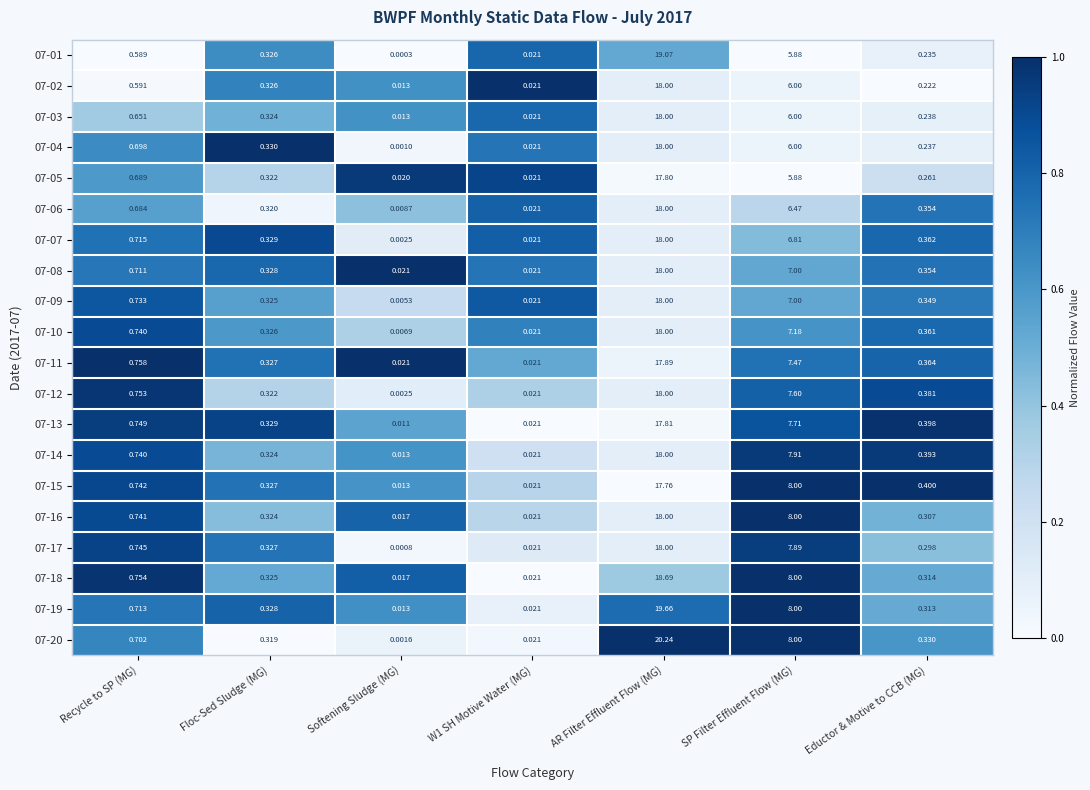

Where is 07-16 nearest to the value 9?

SP Filter Effluent Flow (MG)